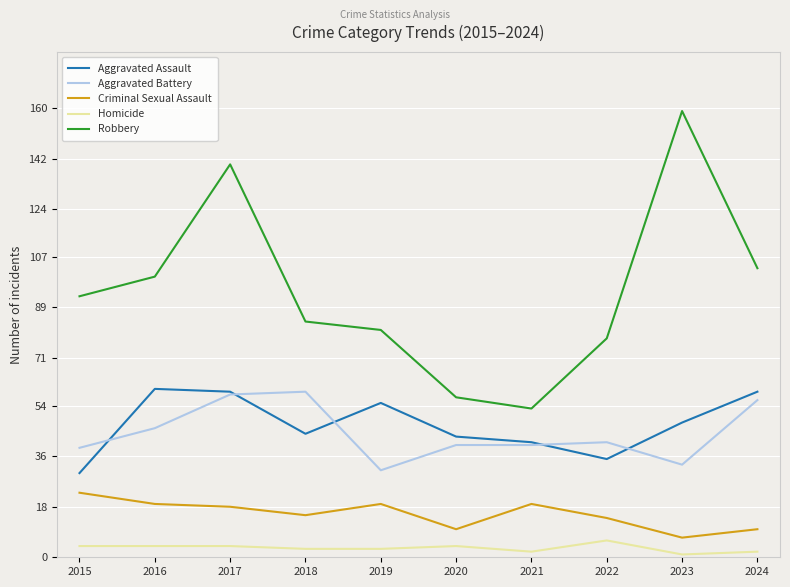

Is it true that Aggravated Battery equals 97 at 2017?

False